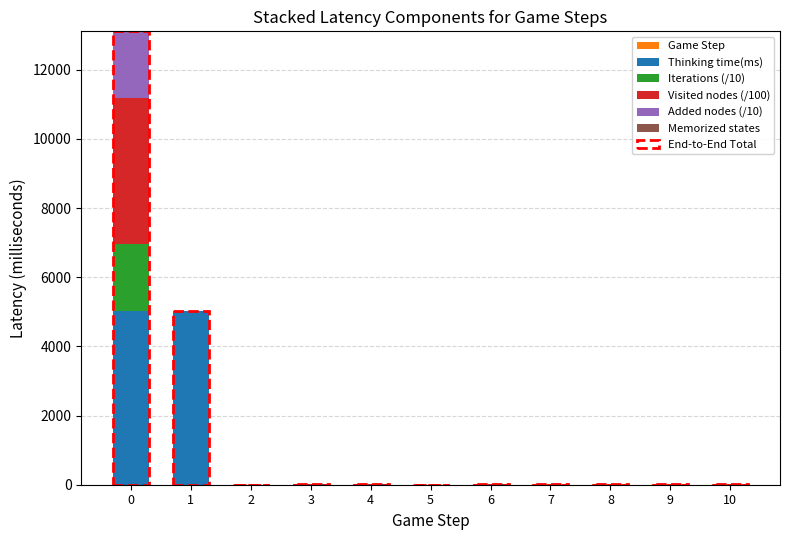

What is the sum of the Game step values at 7 and 10?

17.0